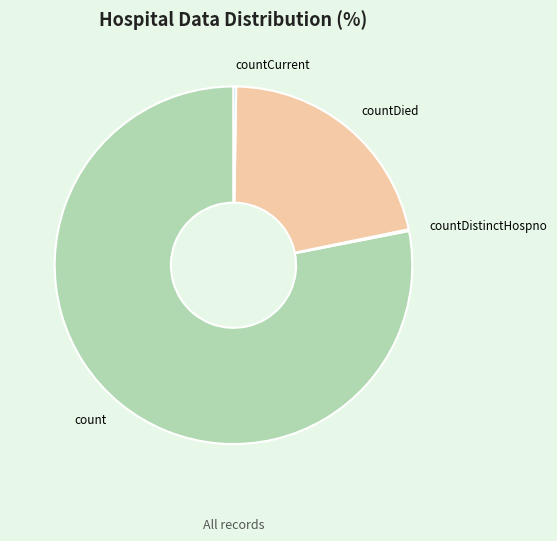

What is the largest slice in the pie chart?

count